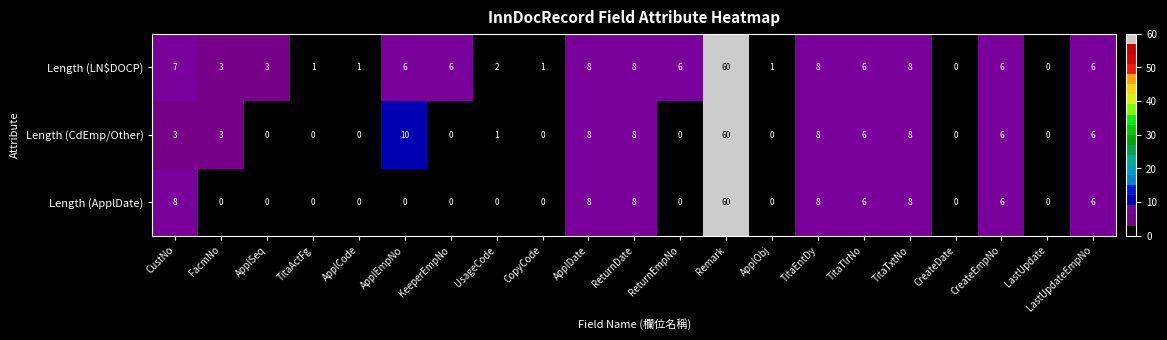

Where does the Length (LN$DOCP) series first go above 6?

CustNo